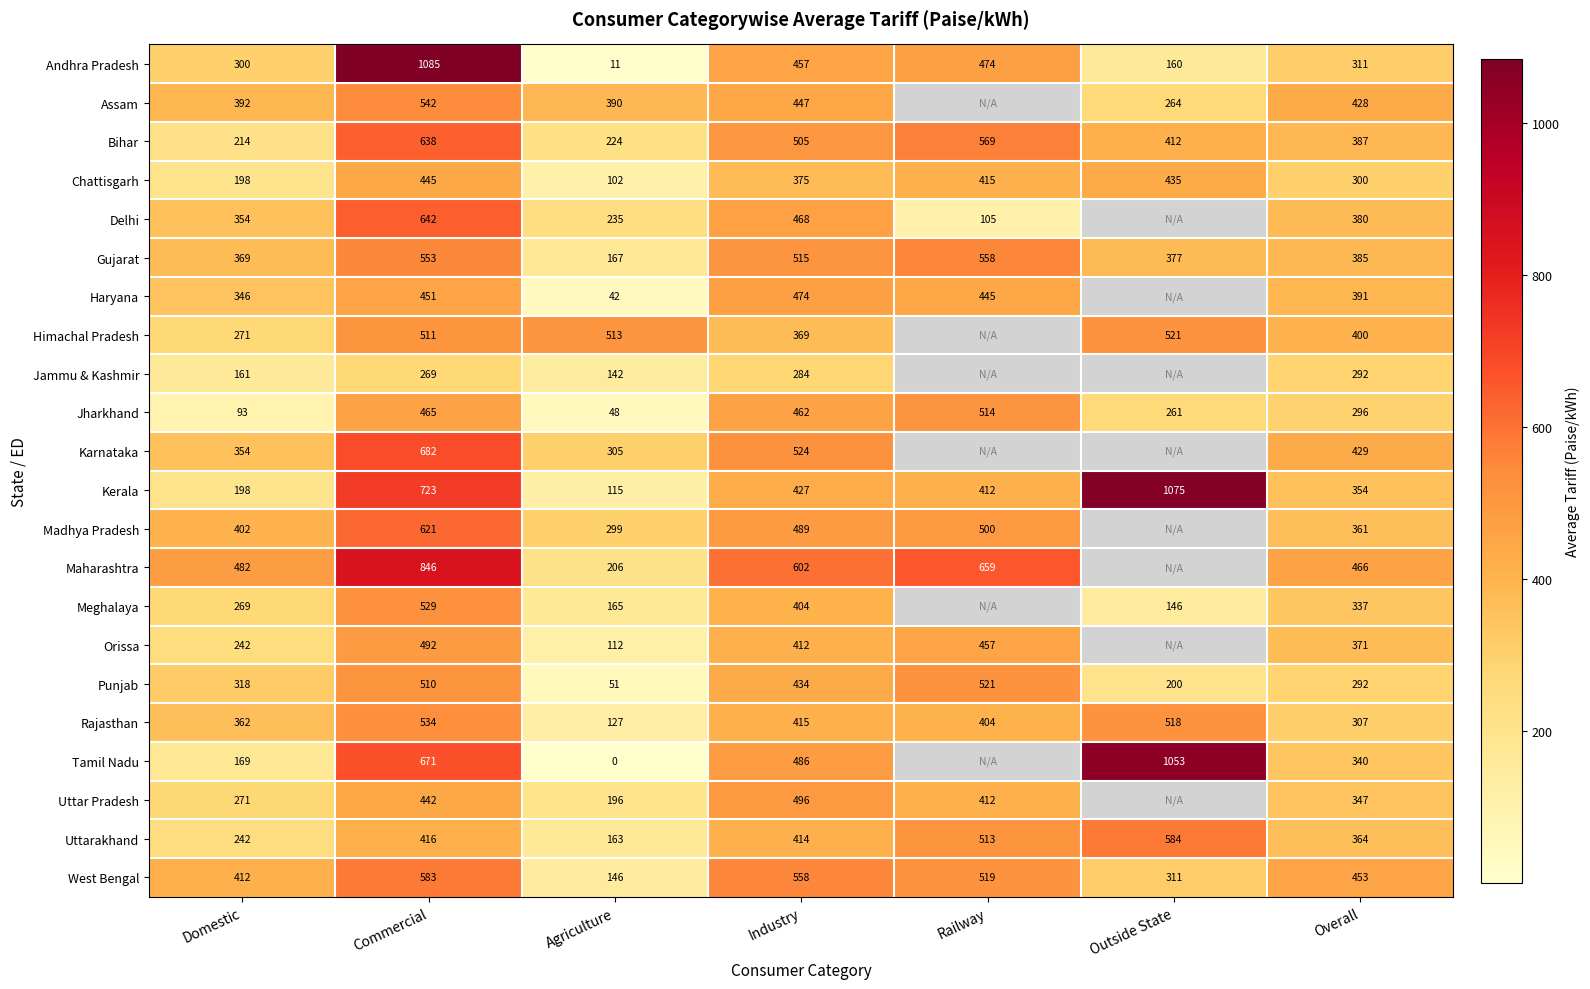

Rank the categories by Gujarat value from lowest to highest.

Agriculture, Domestic, Outside State, Overall, Industry, Commercial, Railway